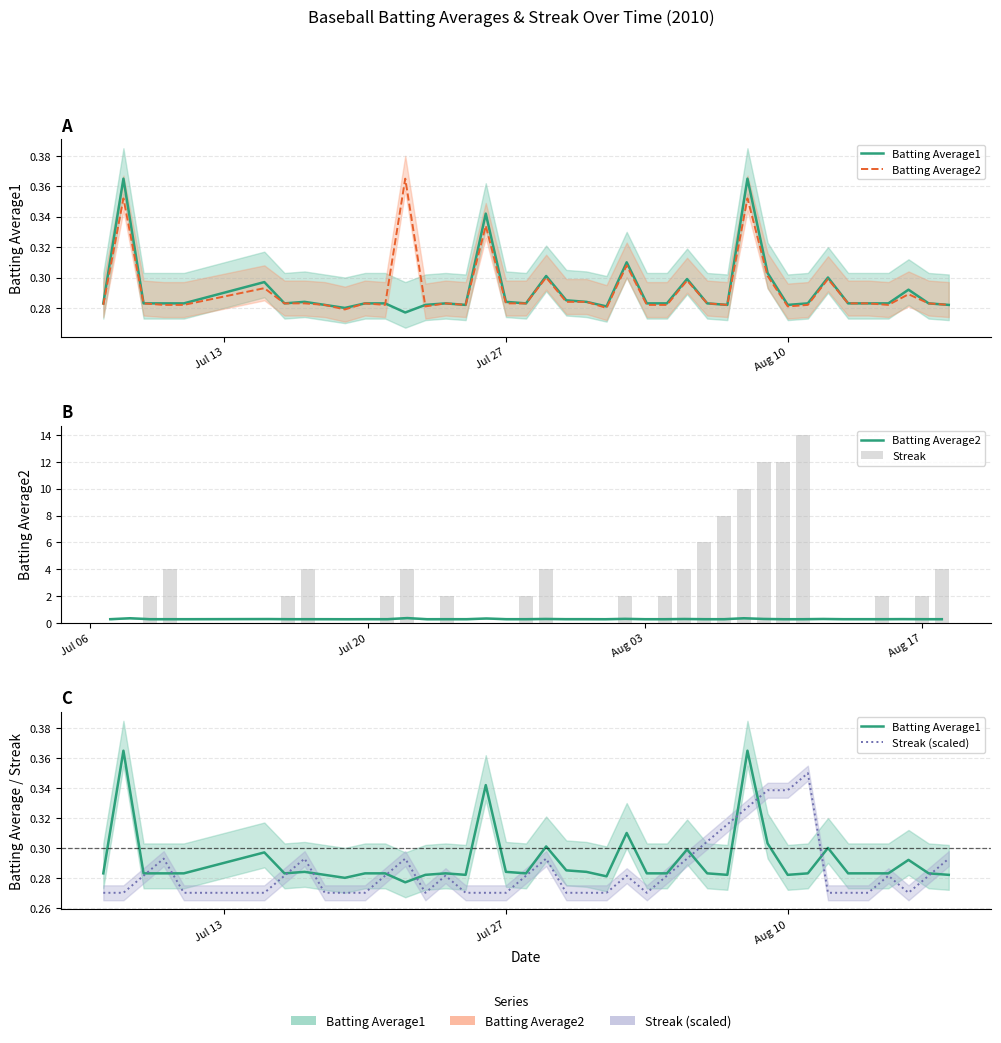

Which series has the largest total across all categories?

Streak